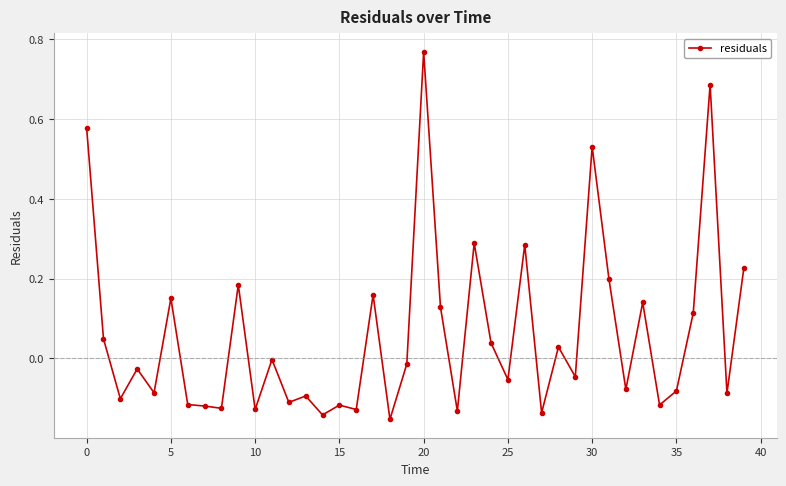

True or false: the data has more than 2 interior local peaks.

True